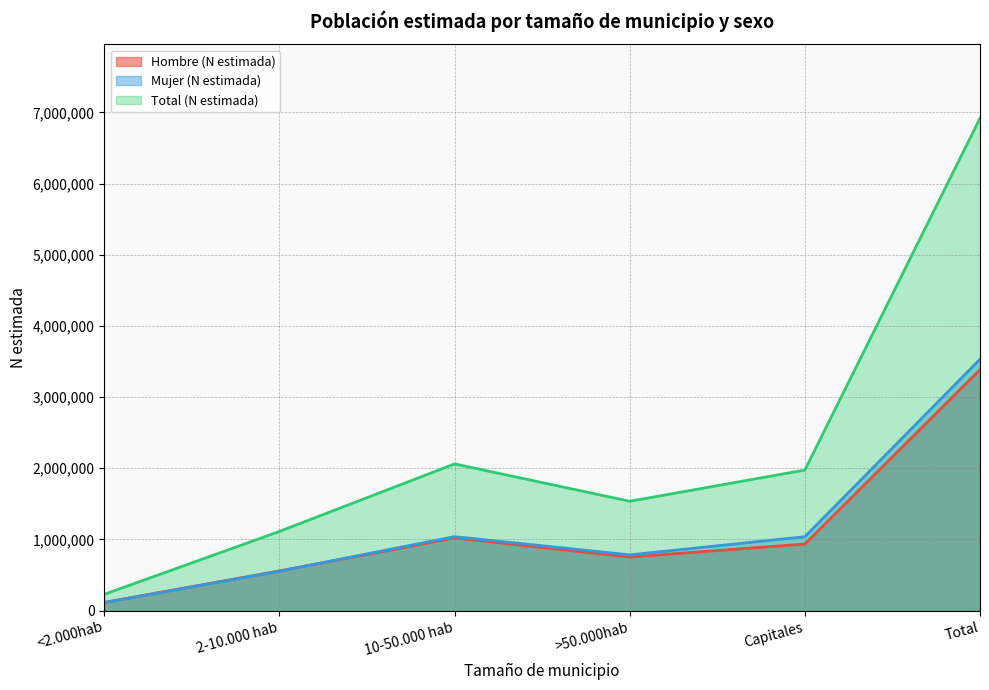

The value of Hombre (N estimada) at <2.000hab is 116546. True or false?

True